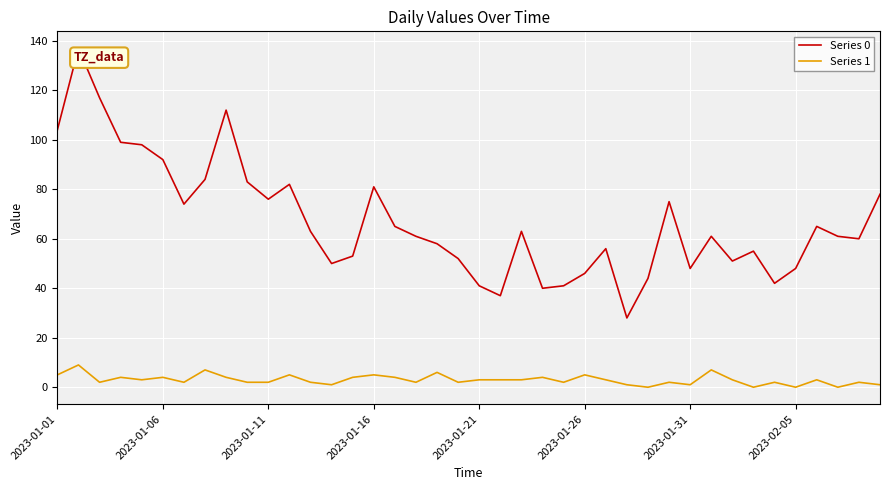

Which series has the largest total across all categories?

Series 0